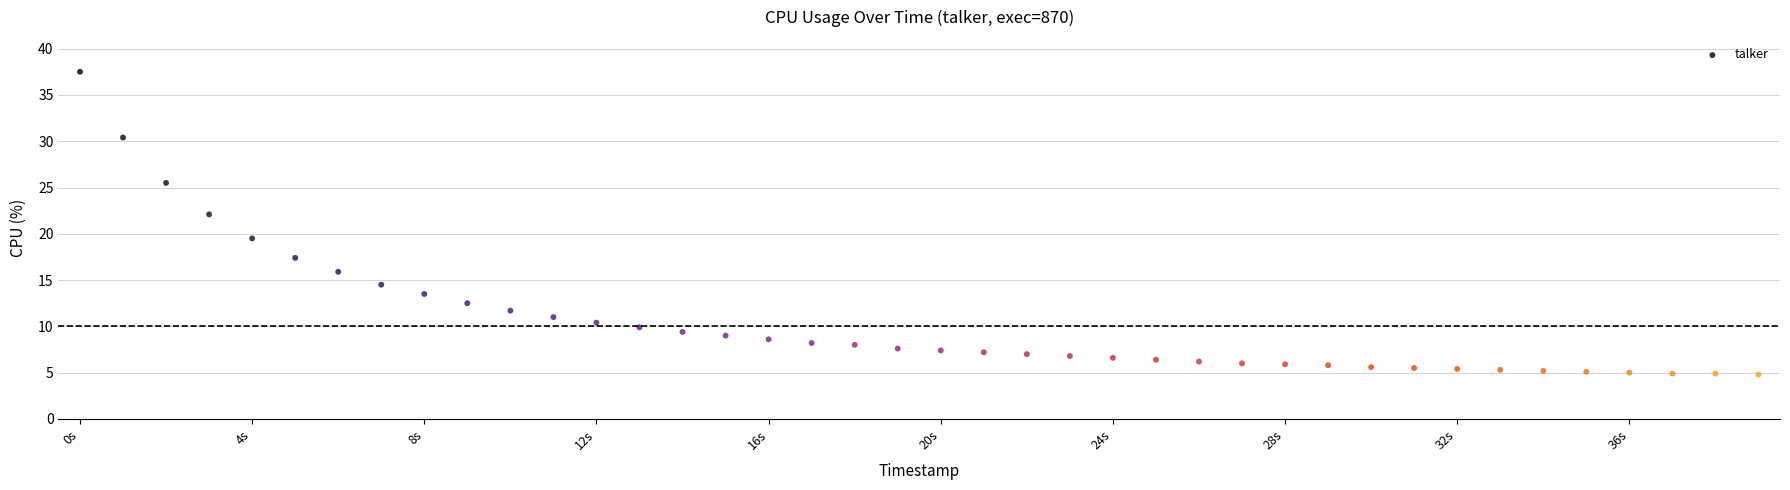

What is the range of Y values (max minus min)?

32.7